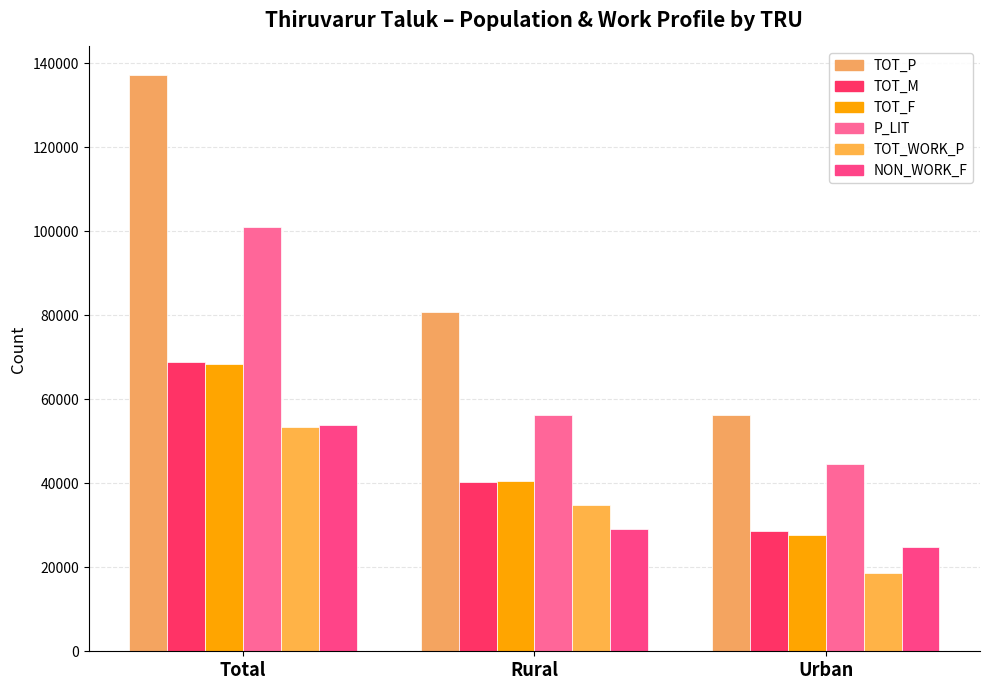

How many bars are there in total?

18